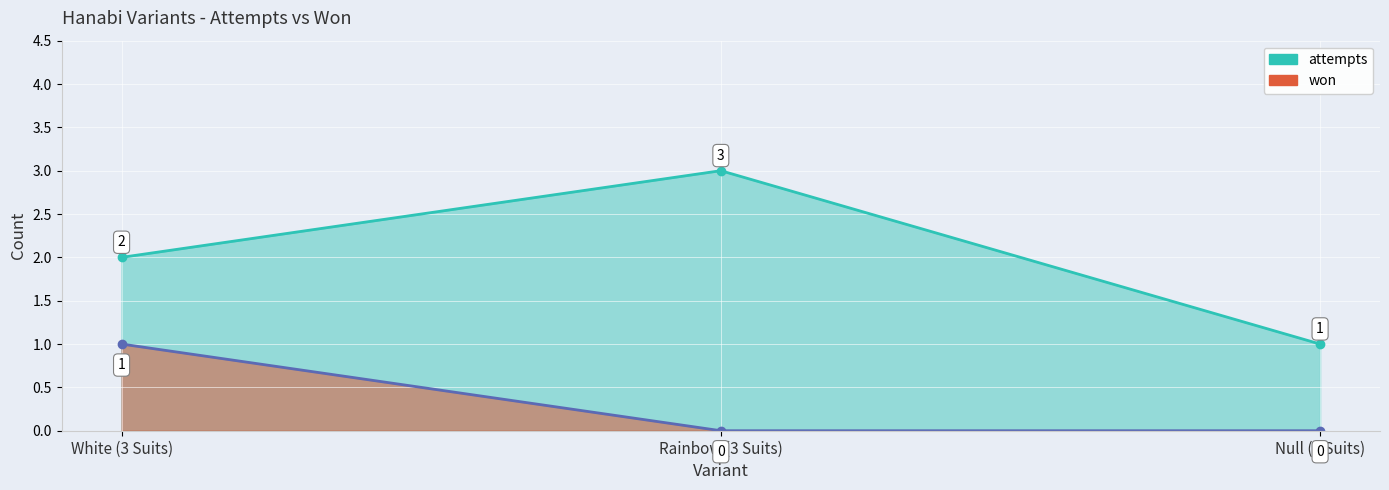

True or false: attempts has a value of 2 at White (3 Suits).

True